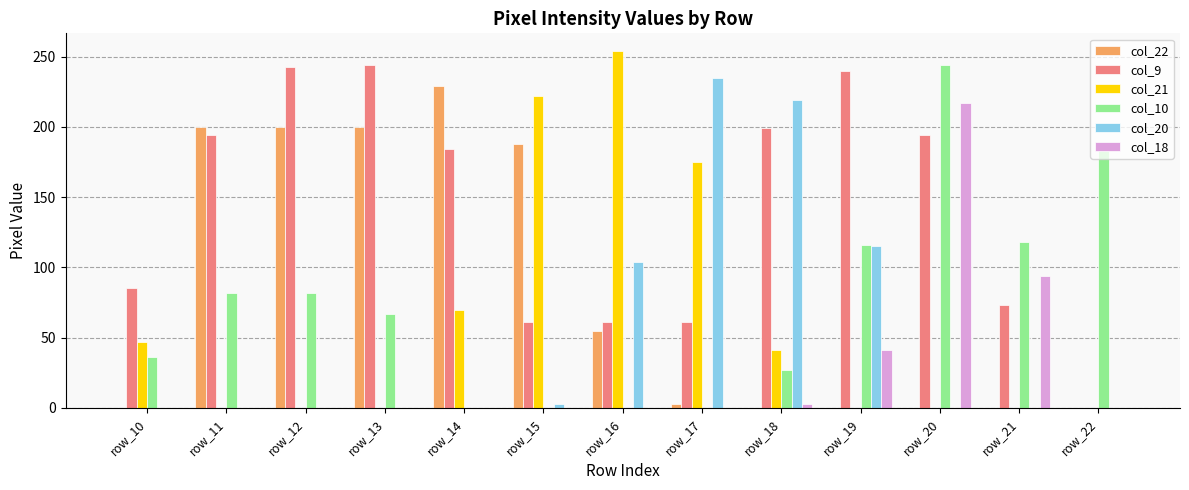

Are the bars horizontal?

No